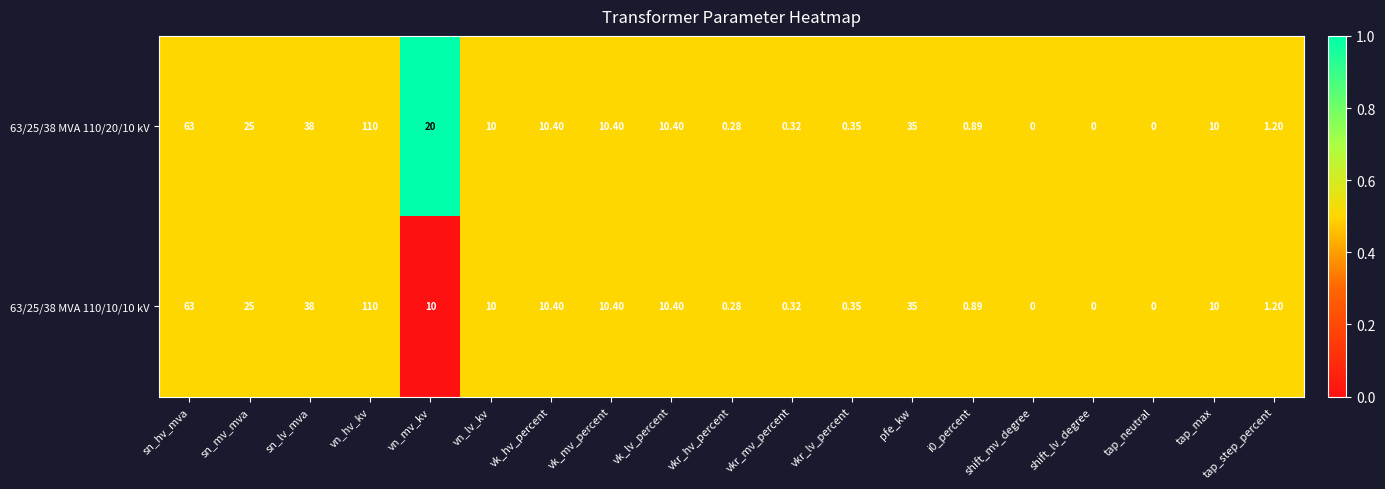

At which category is the sum across all series the highest?

vn_hv_kv